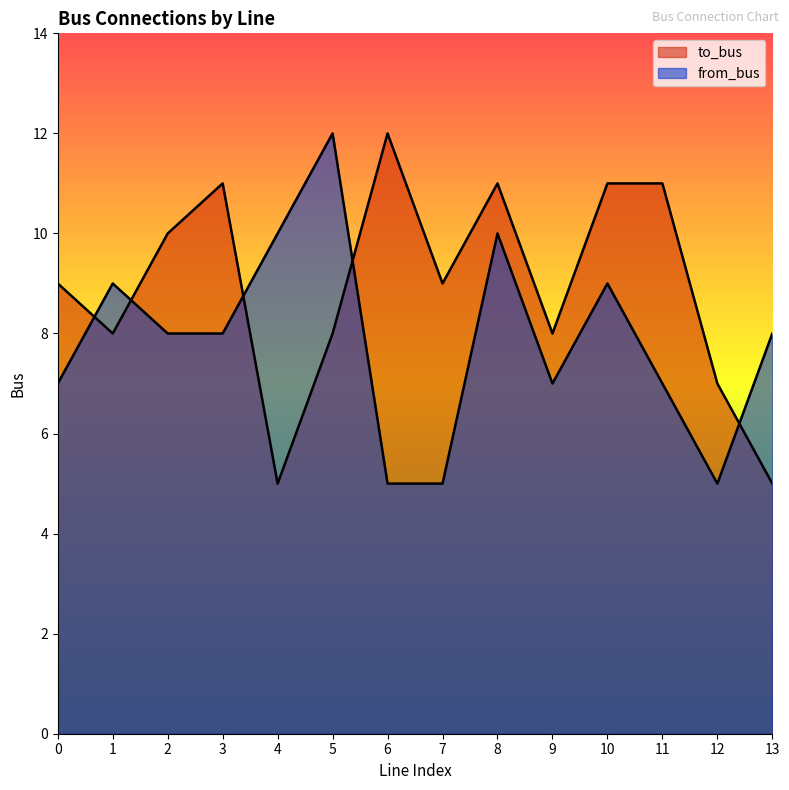

What is the total value across all series at 9?

15